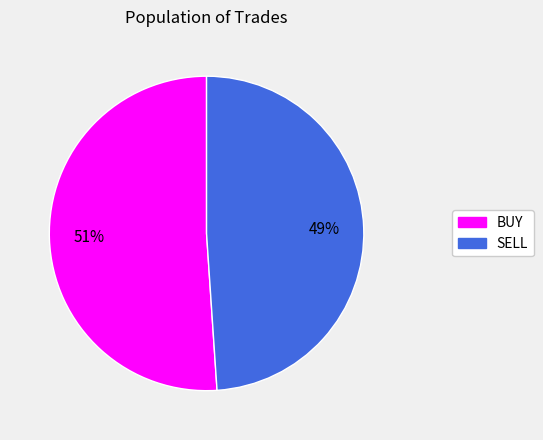

To the nearest percent, what percentage of the pie is SELL?

49%